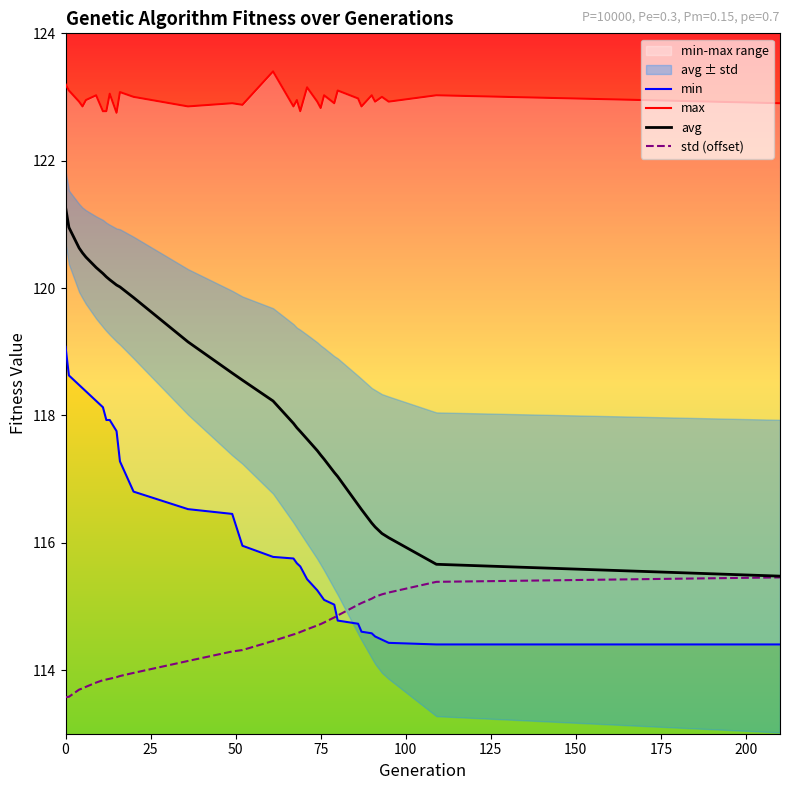

Is this an area chart (filled region under the line)?

No